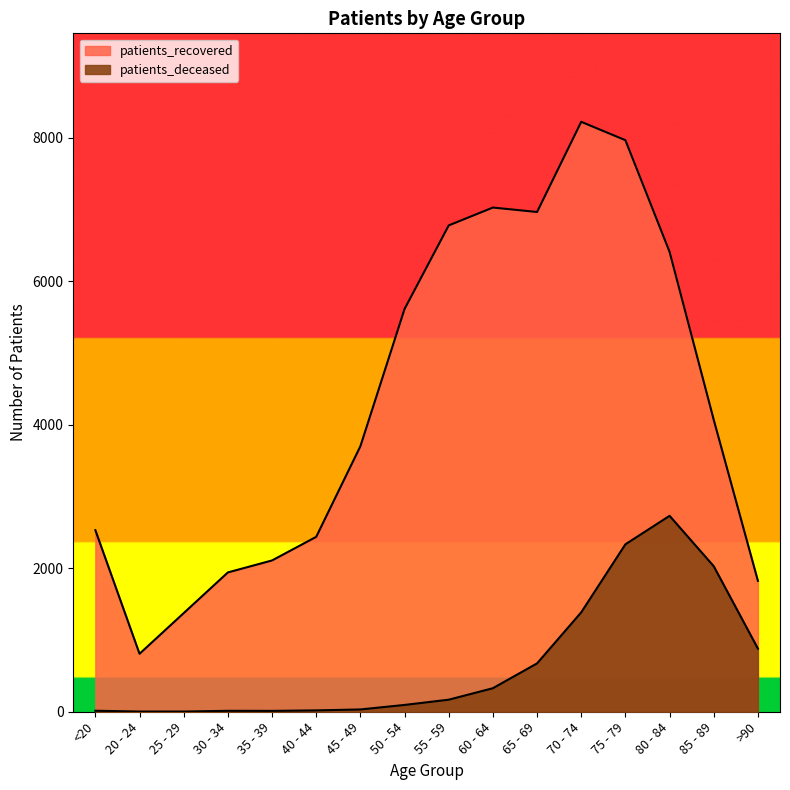

True or false: patients_deceased and patients_recovered cross at least once.

False